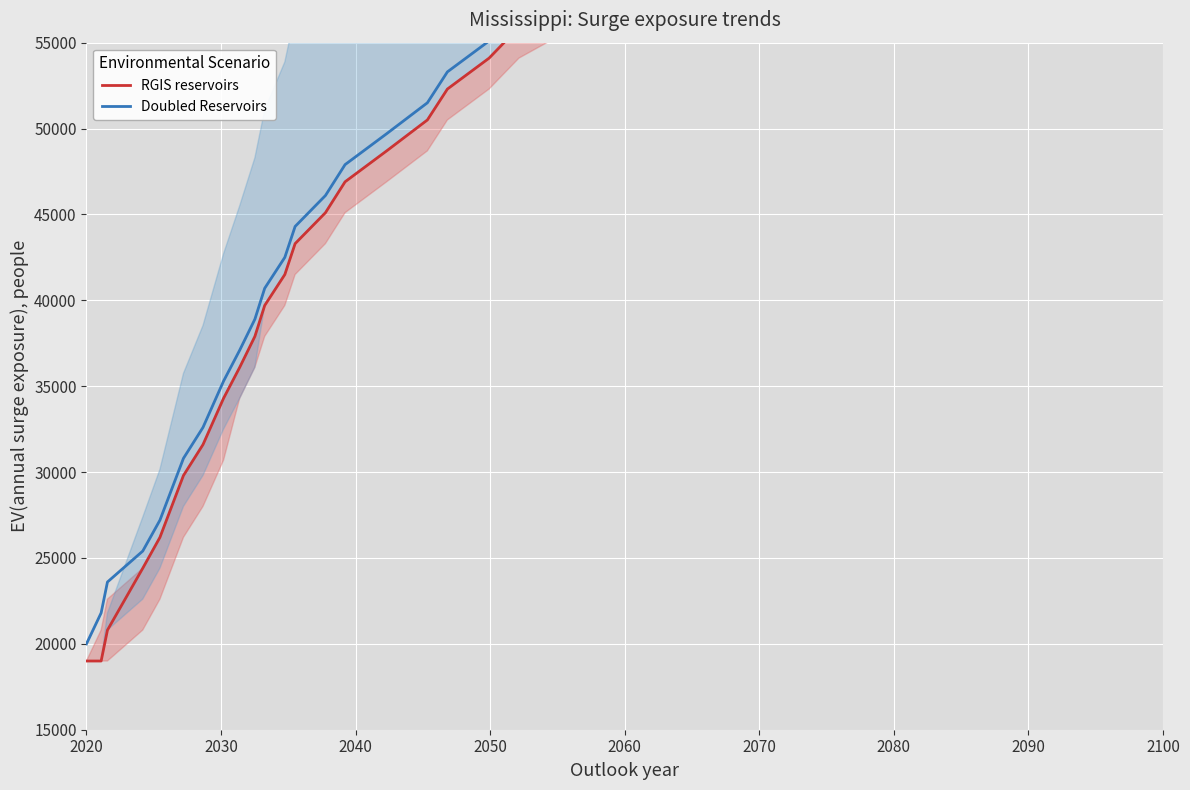

True or false: RGIS reservoirs has more than 1 interior local peaks.

False